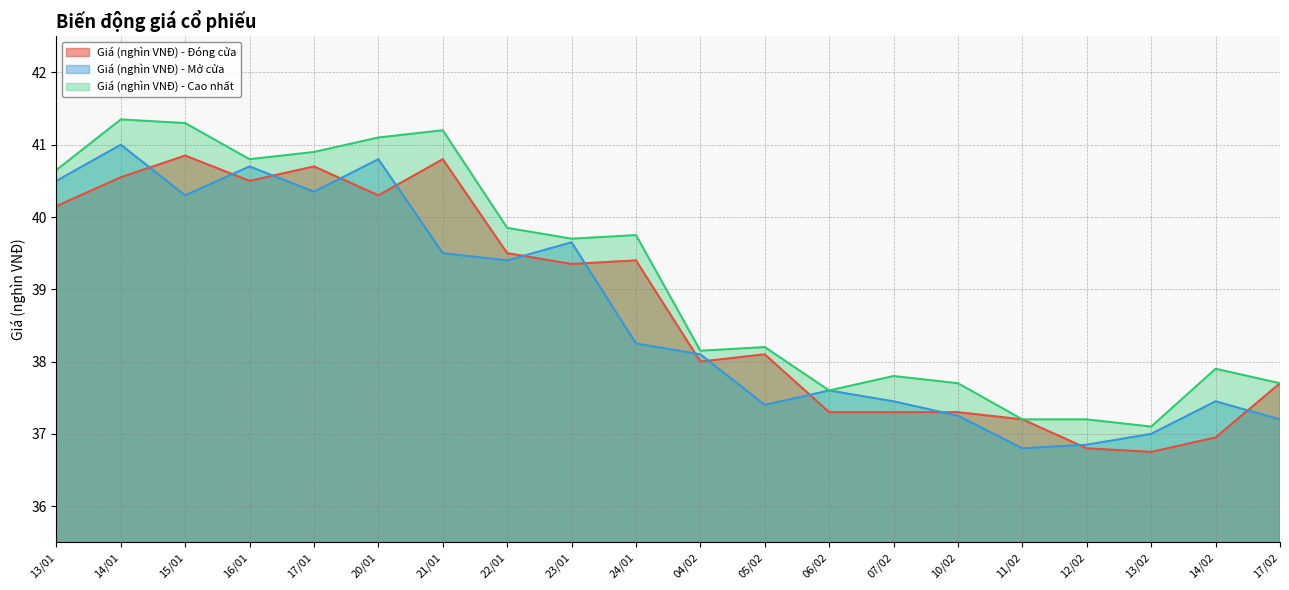

True or false: Giá (nghìn VNĐ) - Cao nhất and Giá (nghìn VNĐ) - Đóng cửa intersect in this chart.

False